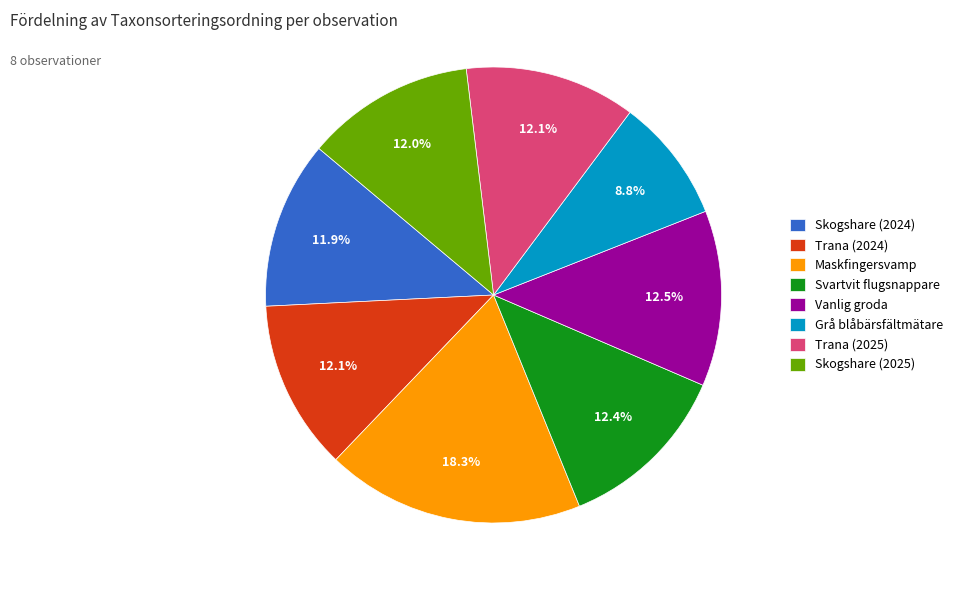

To the nearest percent, what percentage of the pie is Skogshare (2024)?

12%